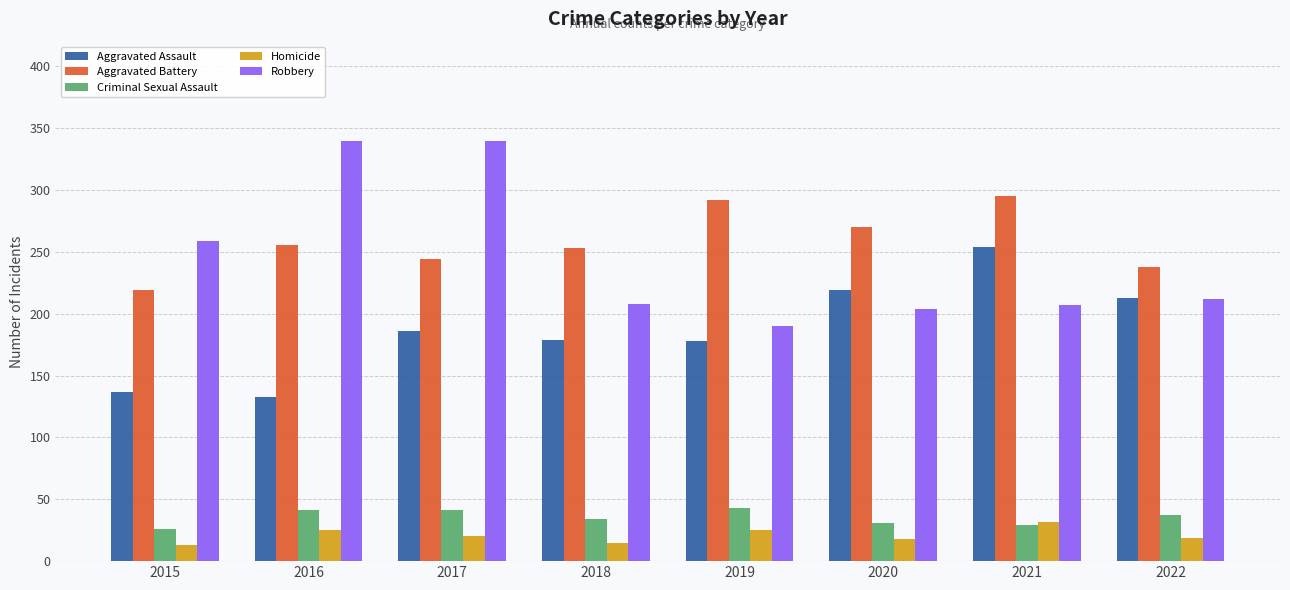

List the series in order of their peak value, lowest first.

Homicide, Criminal Sexual Assault, Aggravated Assault, Aggravated Battery, Robbery